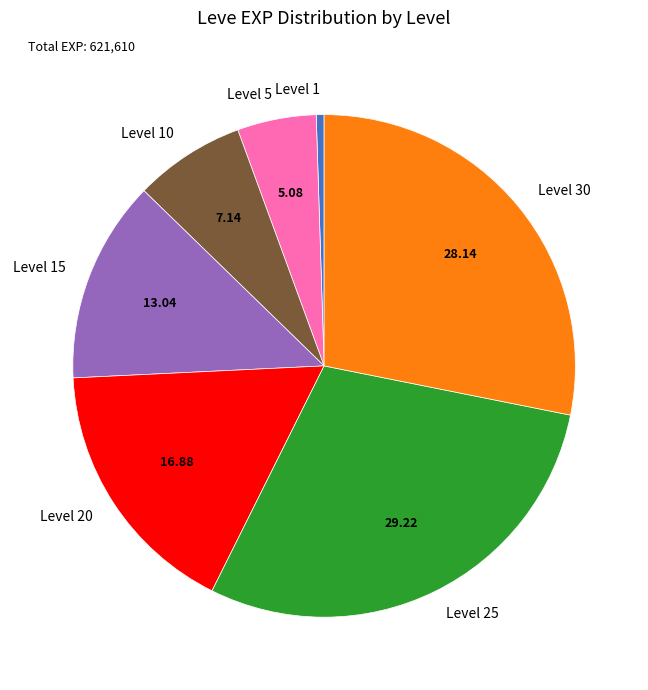

Rank the categories by value from lowest to highest.

Level 1, Level 5, Level 10, Level 15, Level 20, Level 30, Level 25